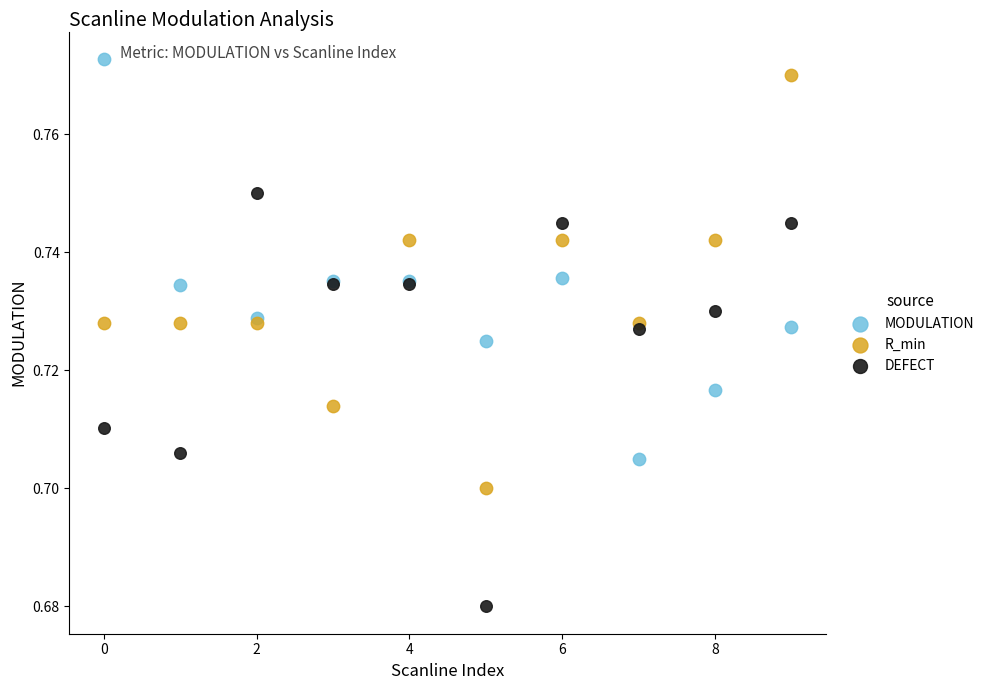

Which series contains the highest Y value?

MODULATION